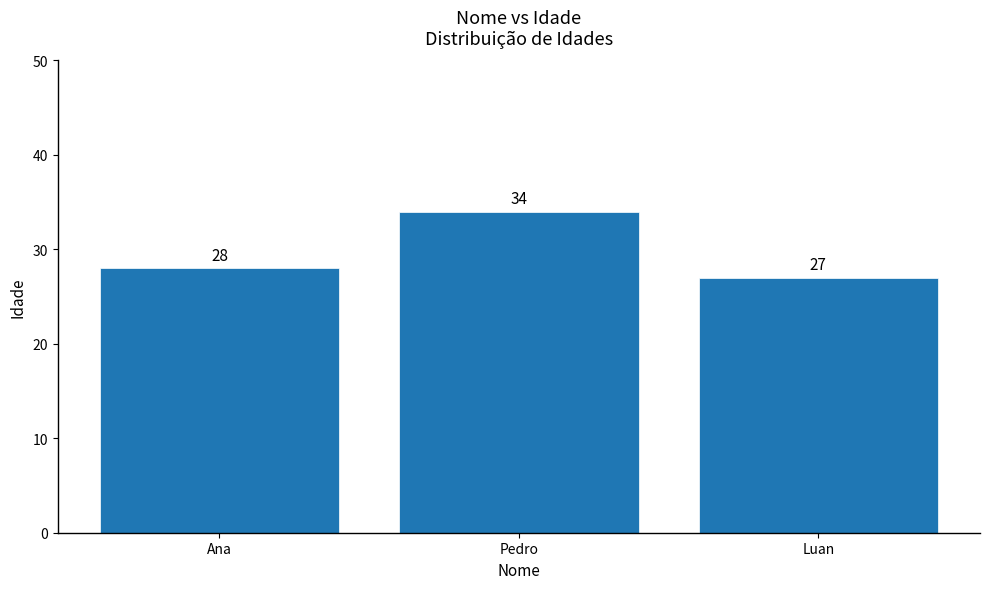

What is the sum of the values at Ana and Luan?

55